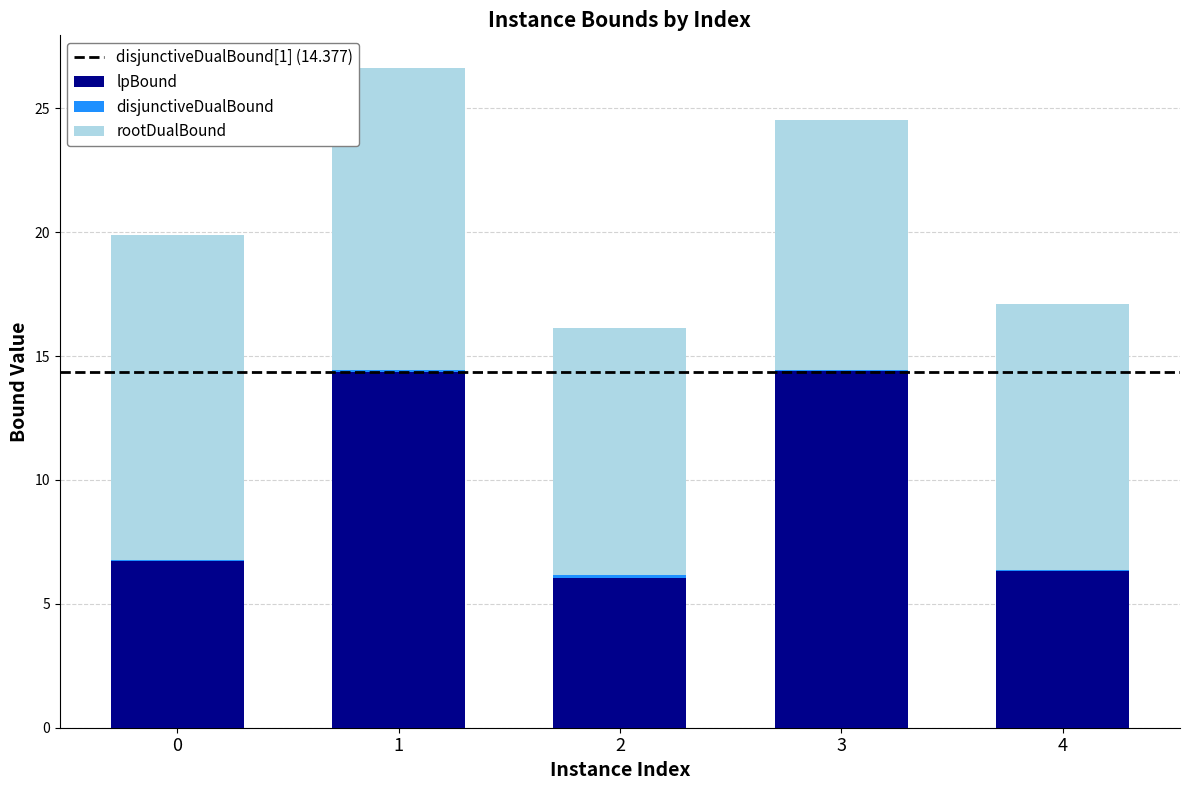

What is the maximum value for lpBound?

14.4